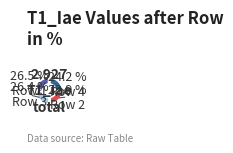

How much of the chart is everything except Row 1?

73.5%